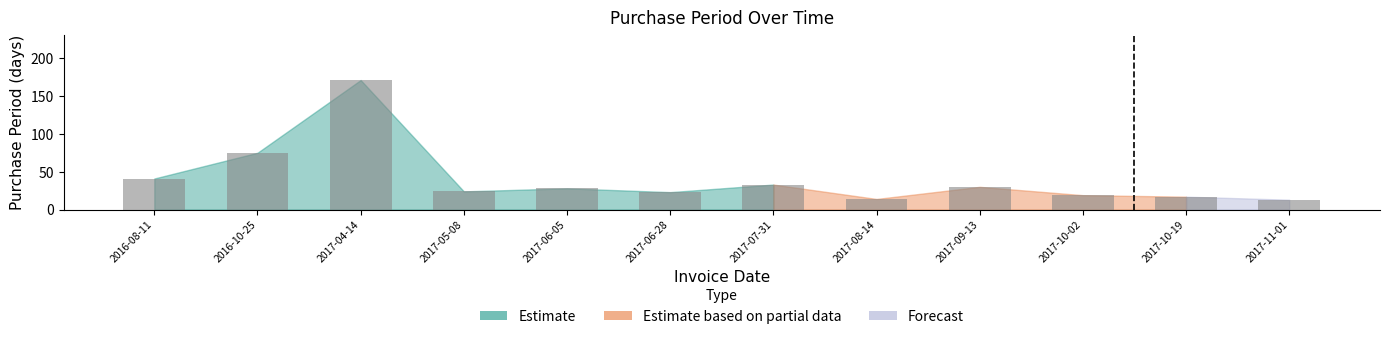

What is the maximum value shown in the chart?

171